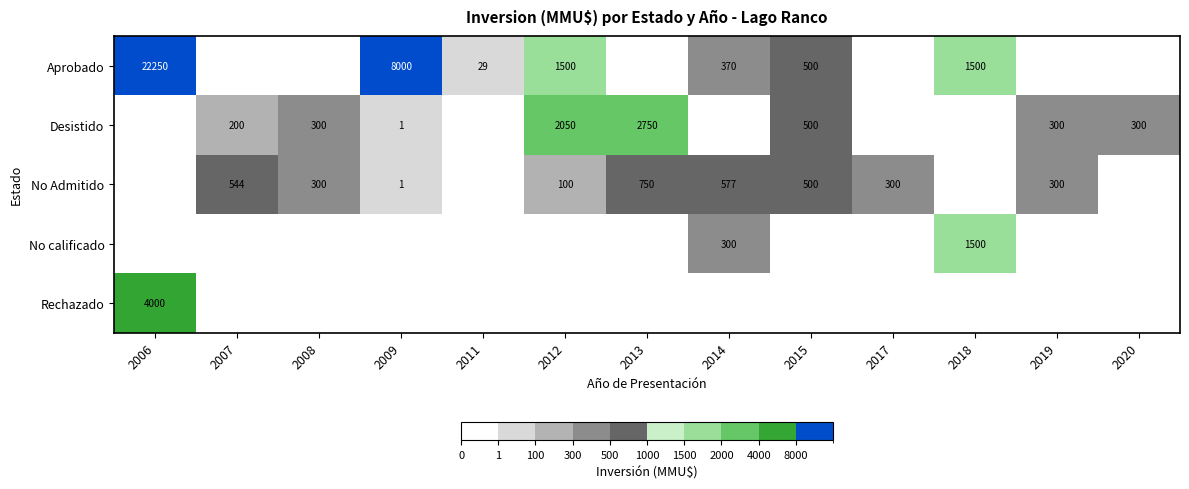

True or false: No Admitido has a value of 500 at 2015.

True